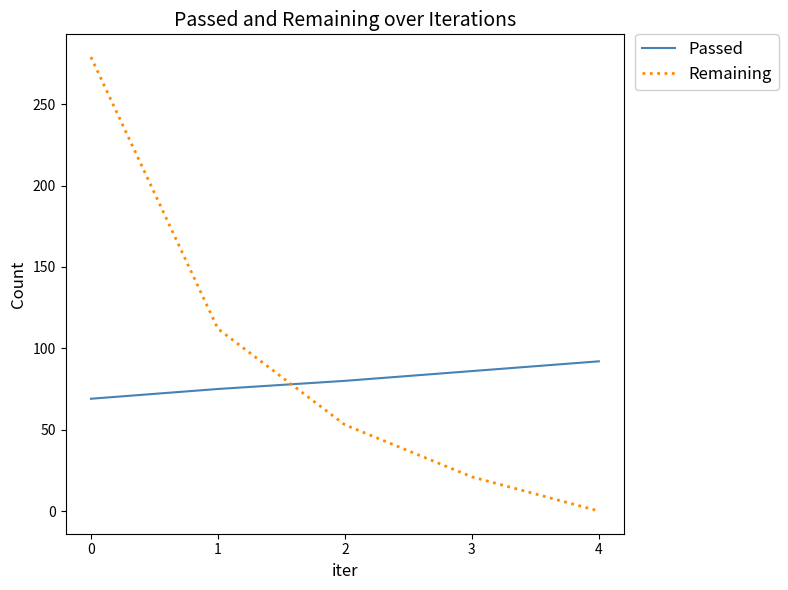

What is the difference between the Passed values at 4 and 3?

6